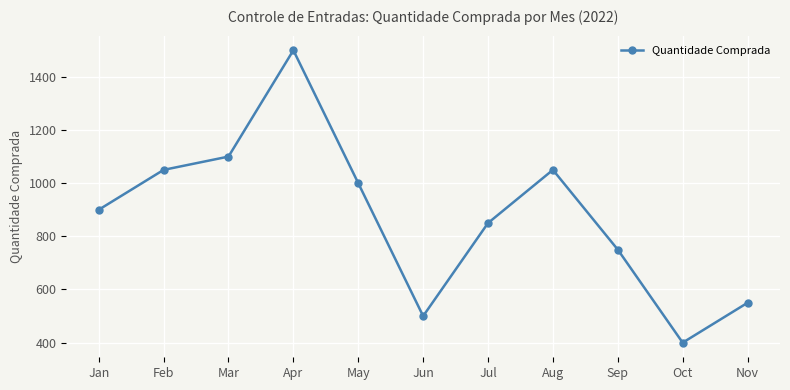

What is the value of the 1st point from the left?

900